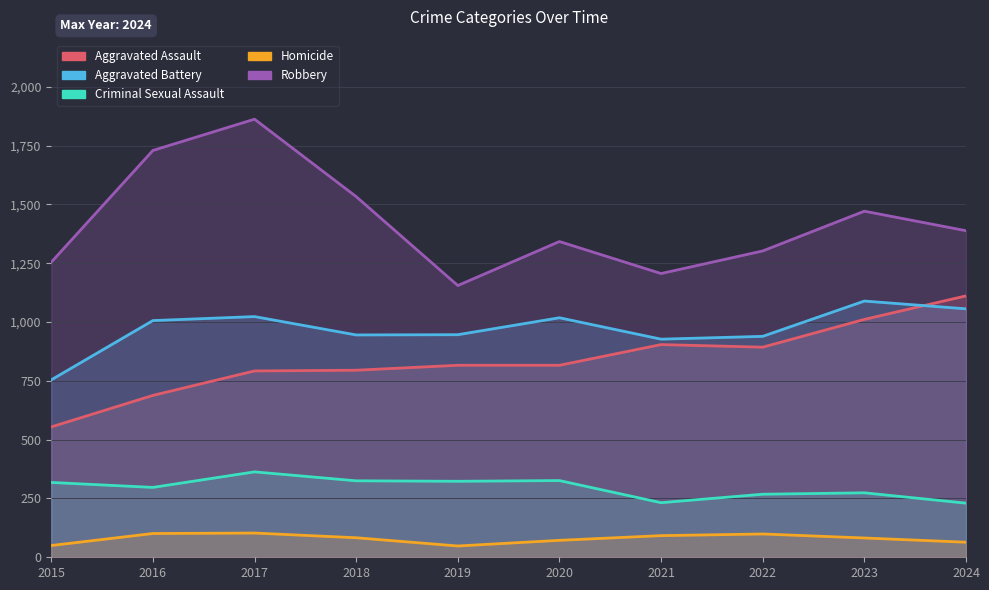

True or false: Aggravated Battery and Homicide cross at least once.

False